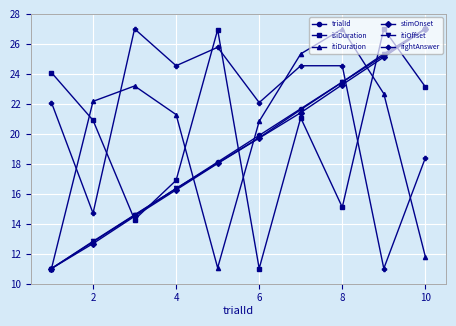

True or false: itiOffset has more than 0 interior local peaks.

False